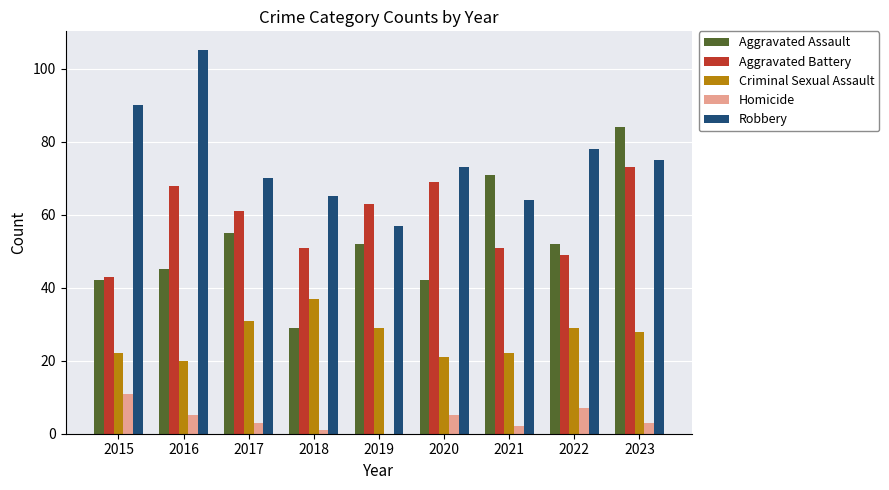

Are the bars grouped side by side (vs. stacked)?

Yes